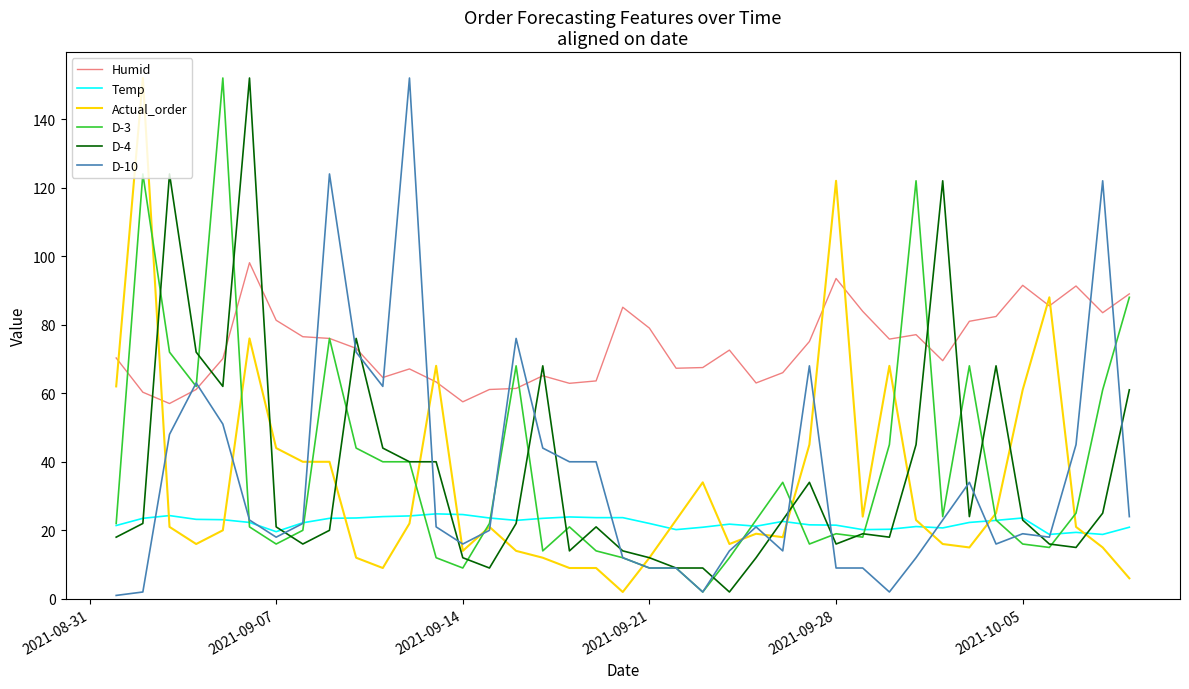

Does the chart have visible grid lines?

No